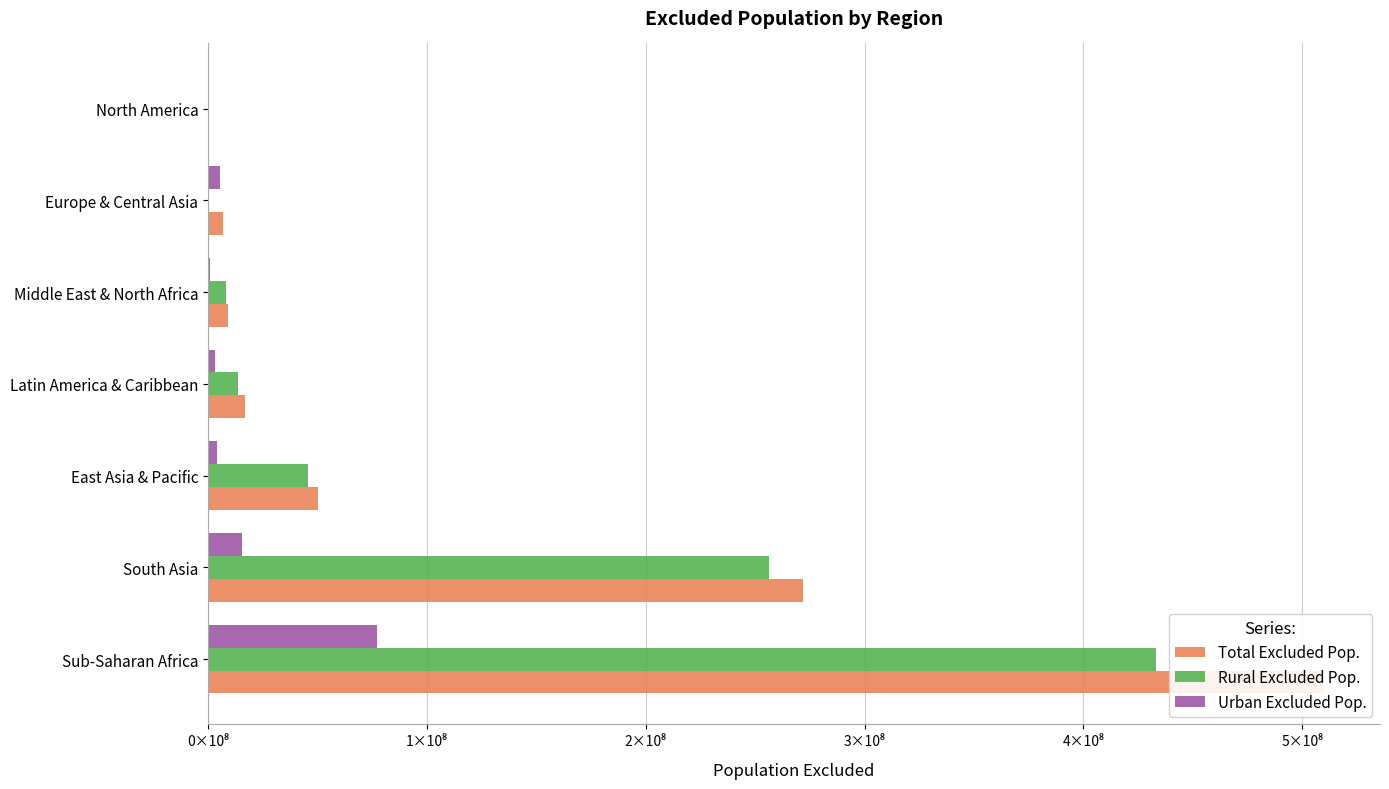

The Urban Excluded Pop. series shows 4199202.3 at East Asia & Pacific. True or false?

True